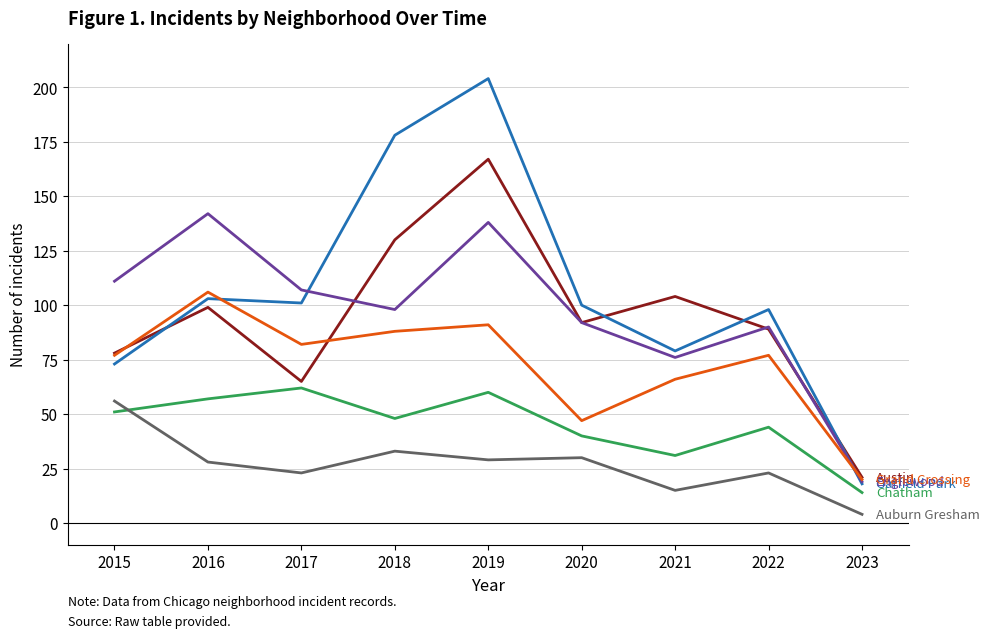

What is the difference between the highest and lowest values at 2022?

75